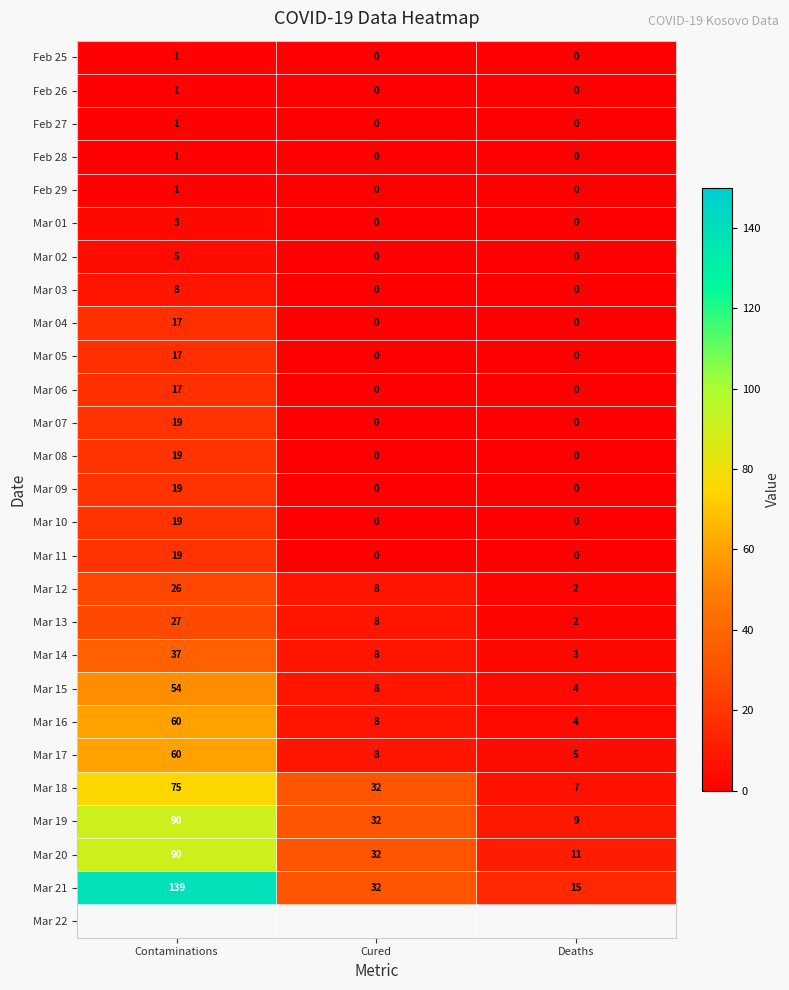

What is the difference between the second highest and minimum values in the Mar 12 series?

6